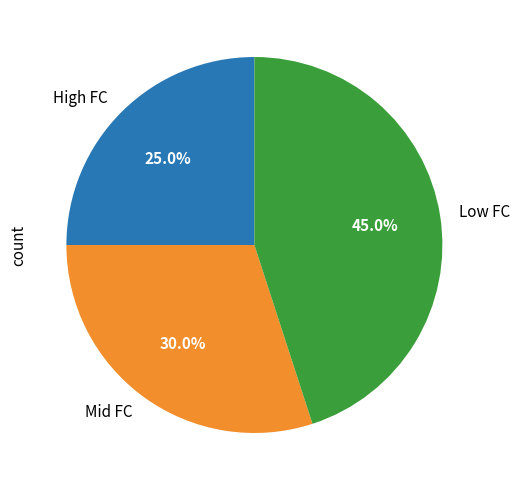

Which slice is the largest?

Low FC